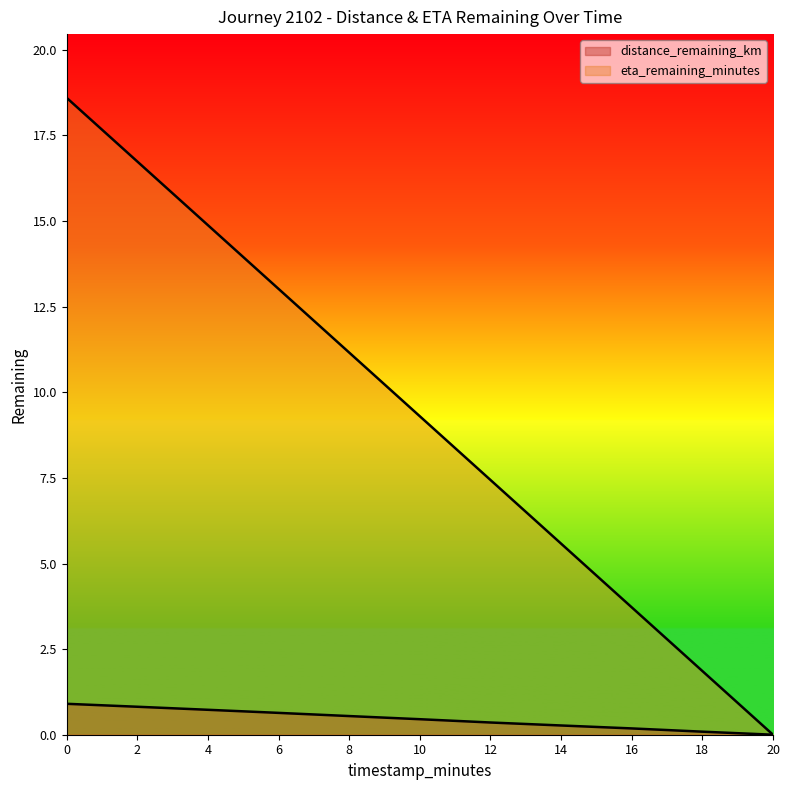

Between 10.0 and 12.0, which series saw the biggest shift?

eta_remaining_minutes